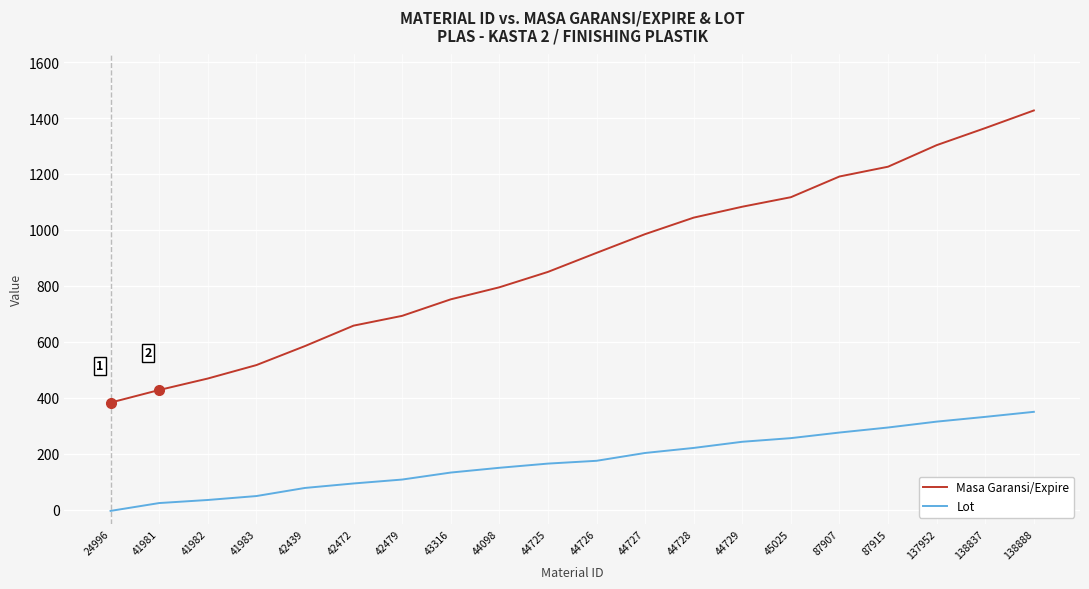

The value of Lot at 24996 is -4. True or false?

True